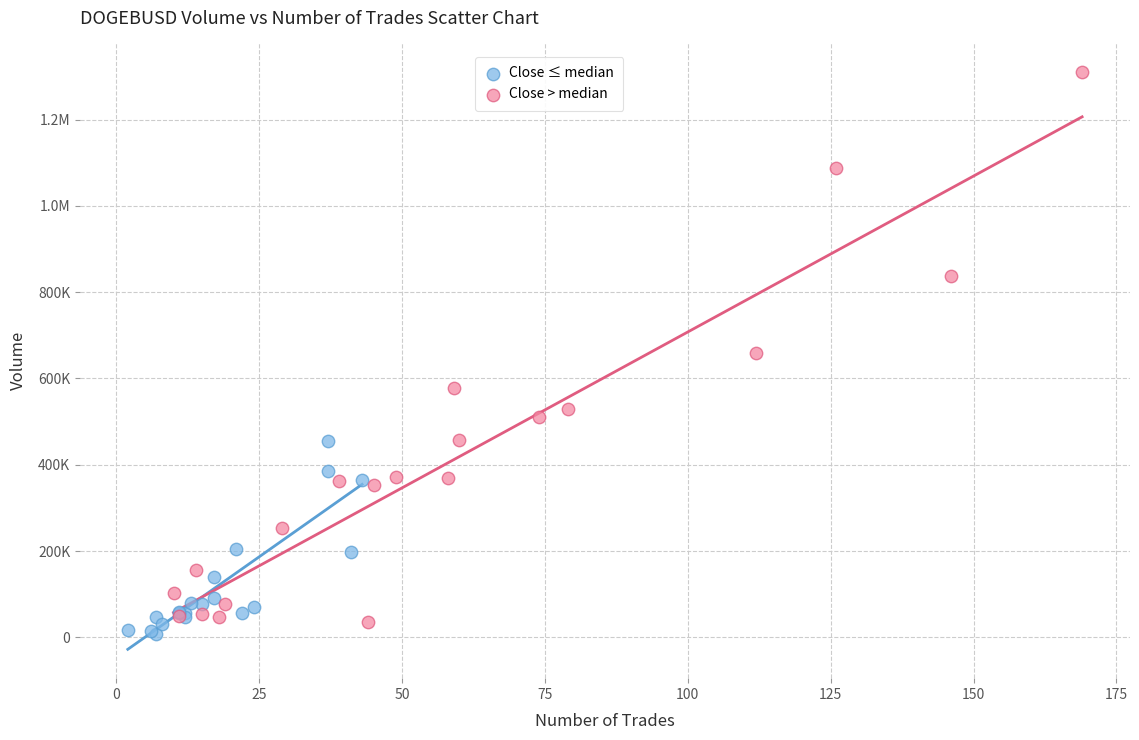

What are all the series names shown in the legend?

Close ≤ median, Close > median